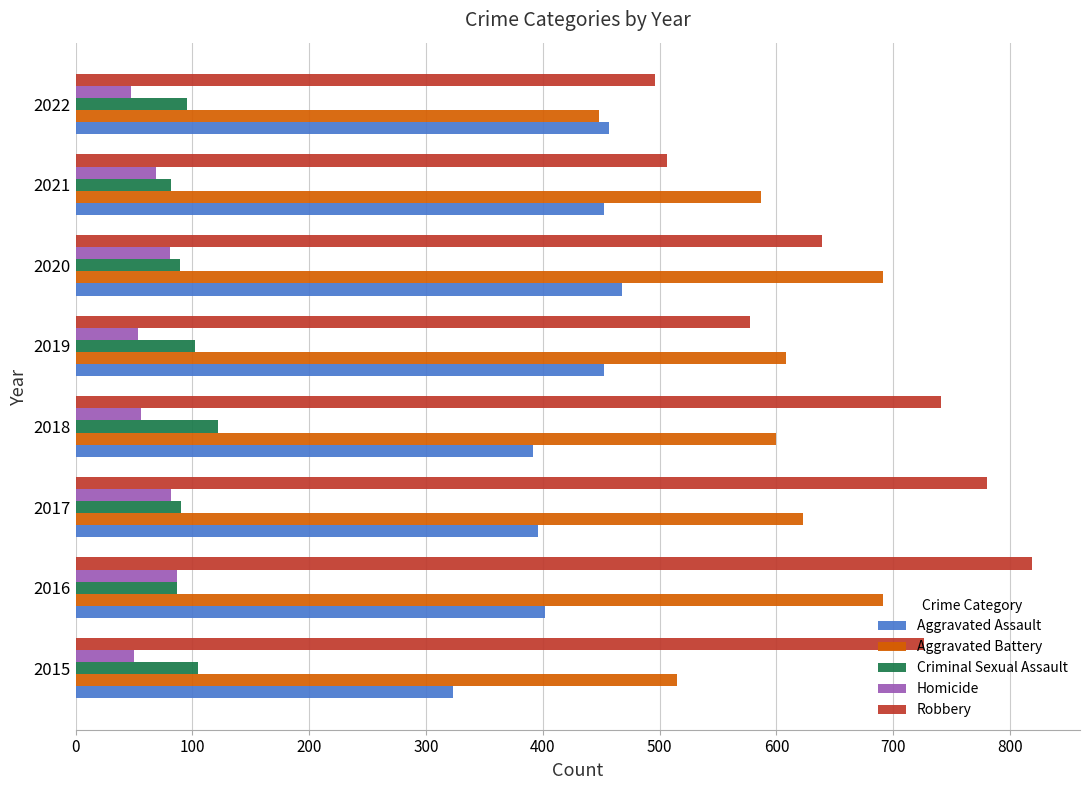

Read the Homicide value at 2022.

47